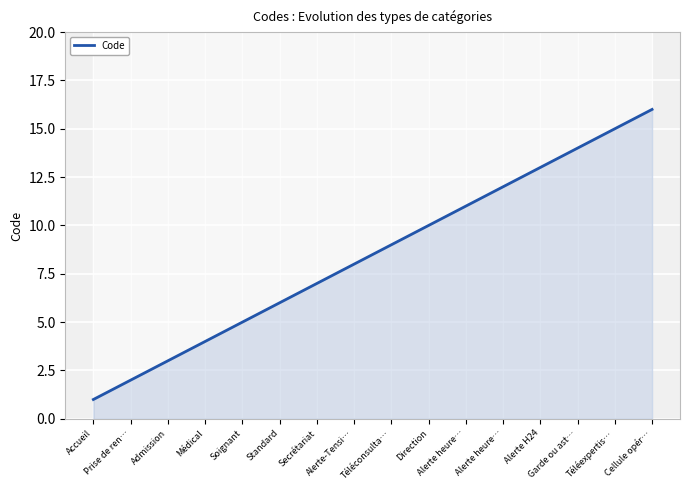

What is the difference between the values at Admission and Prise de ren…?

1